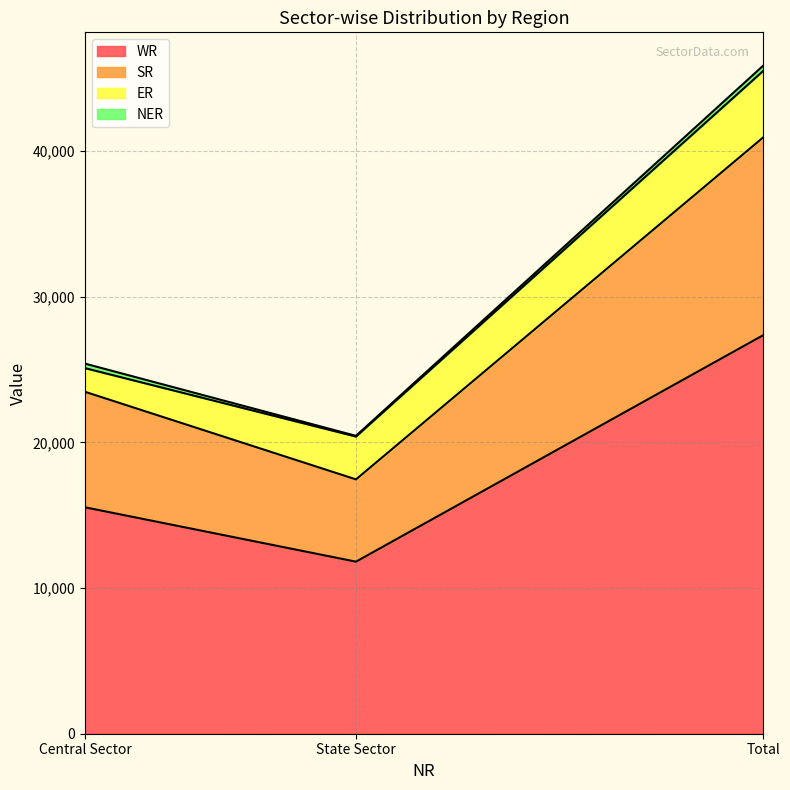

What is the difference between the maximum and second lowest values in the WR series?

11815